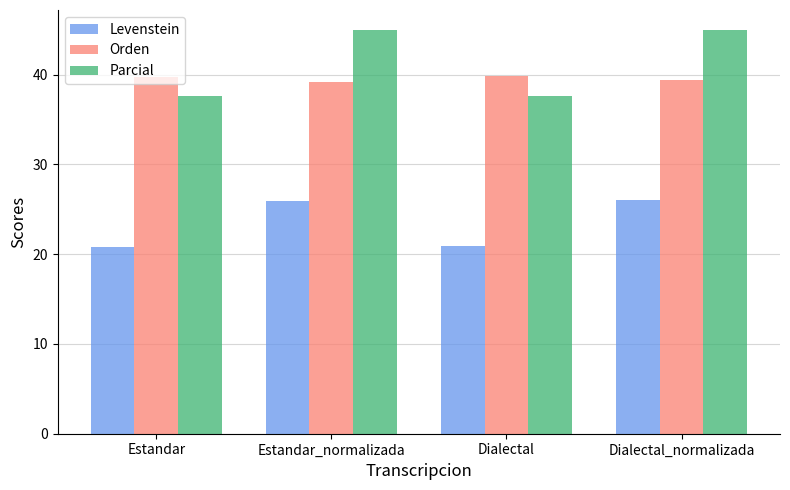

At Dialectal_normalizada, list the series in order from smallest to largest.

Levenstein, Orden, Parcial